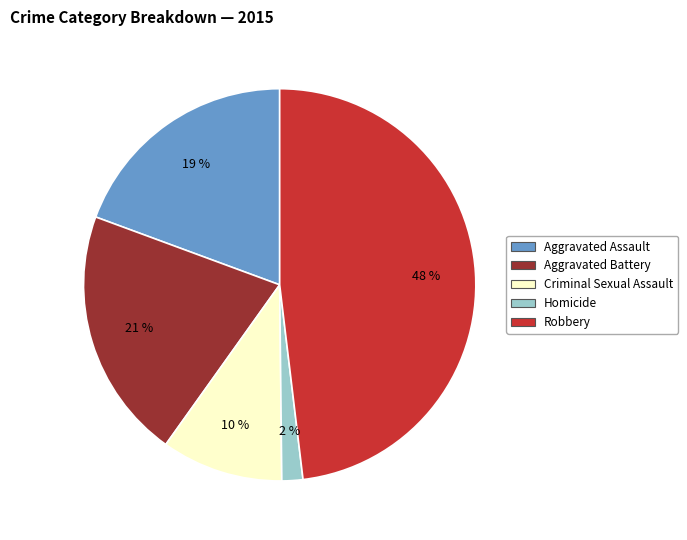

To the nearest percent, what percentage of the pie is Aggravated Assault?

19%